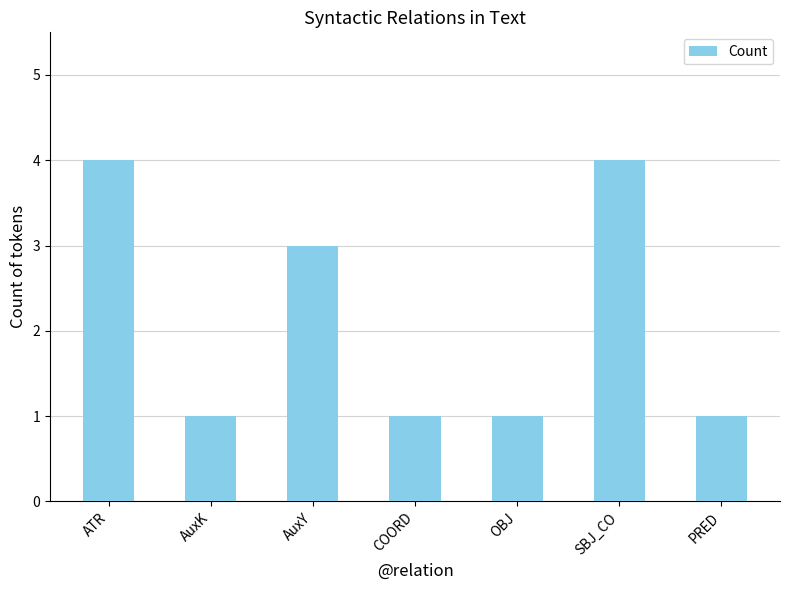

Is it true that the value at ATR is 6?

False